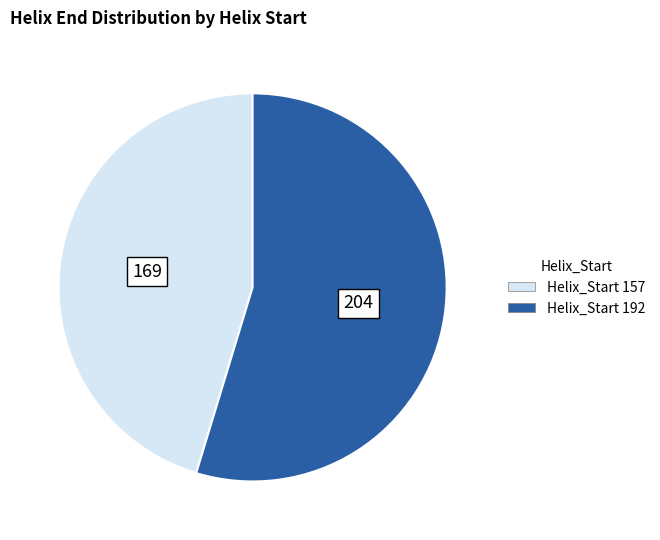

Rank the categories by value from highest to lowest.

Helix_Start 192, Helix_Start 157